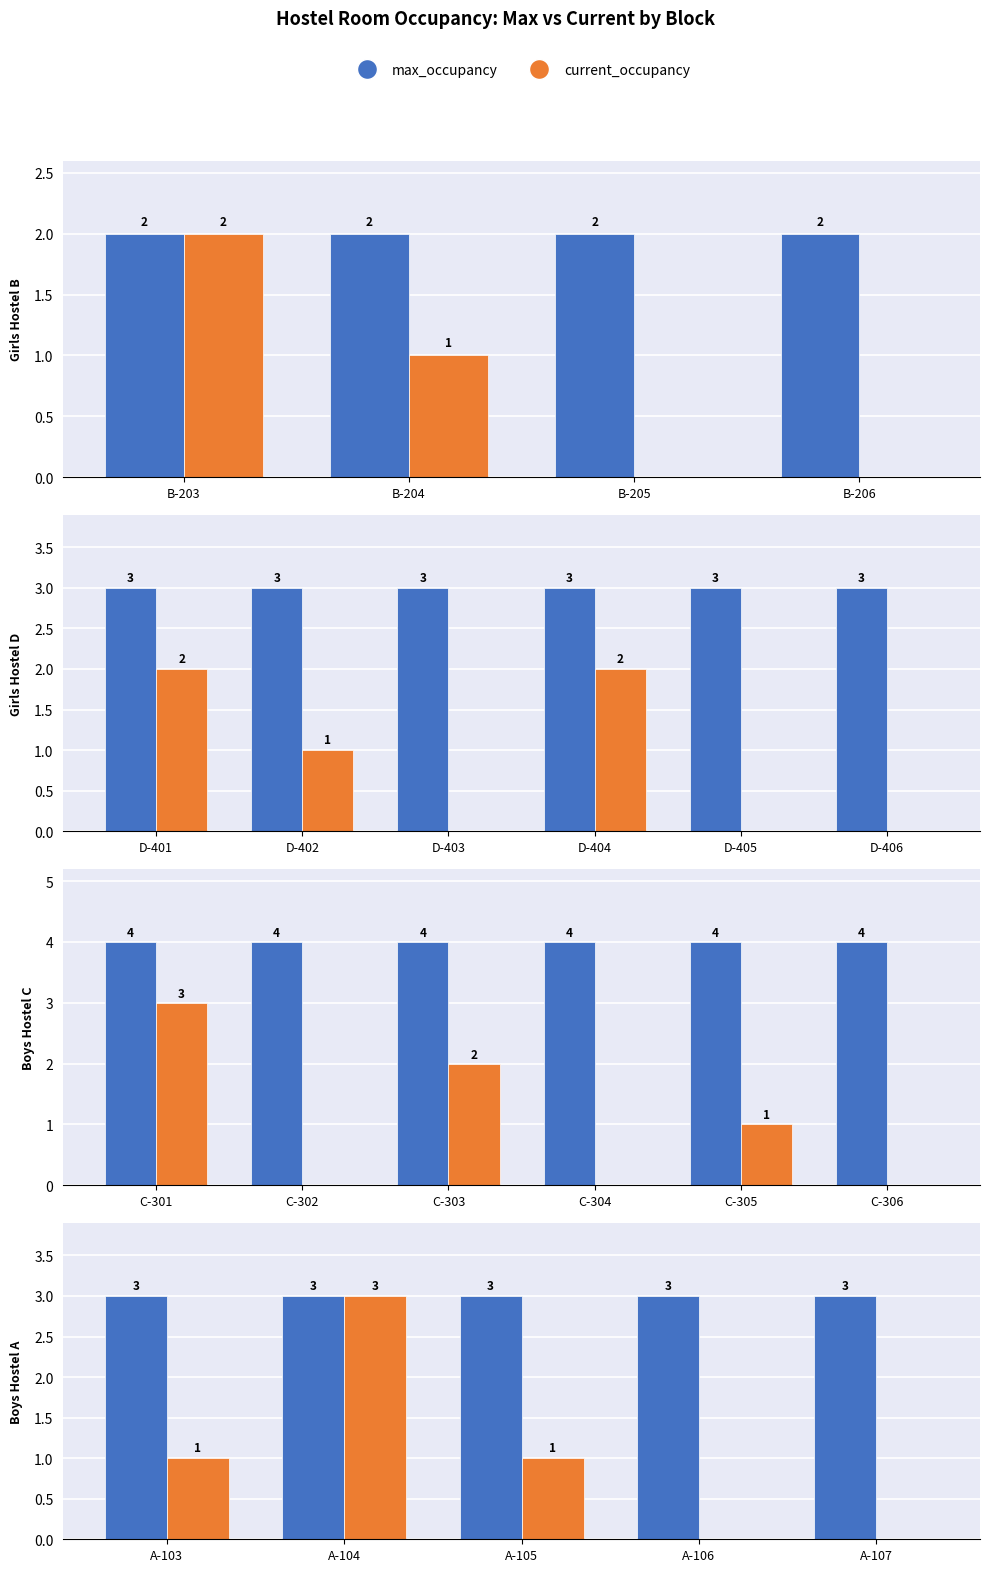

What is the value of the current_occupancy bar at the 3rd from the left?

1